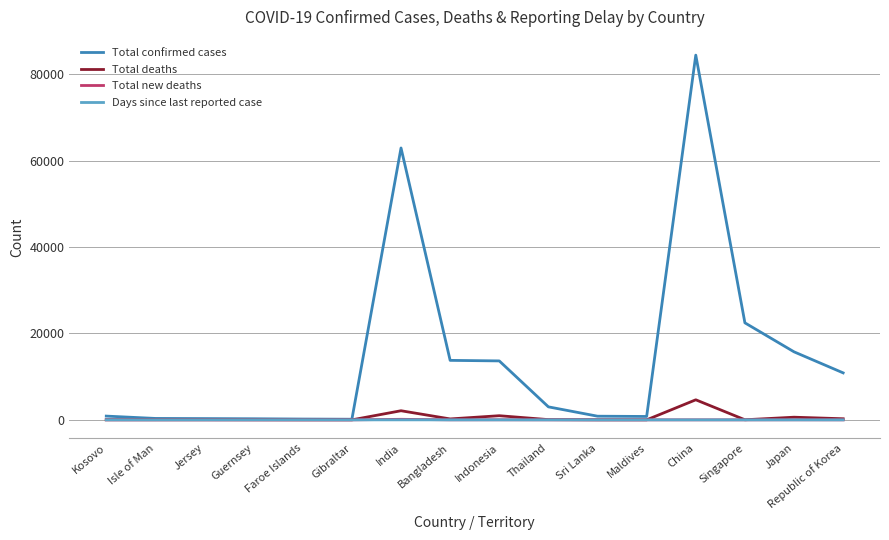

Count the number of data series in this chart.

4